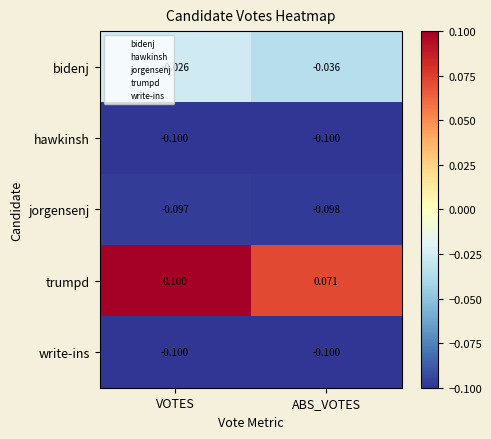

What is the spread (max minus min) of values at VOTES?

0.2